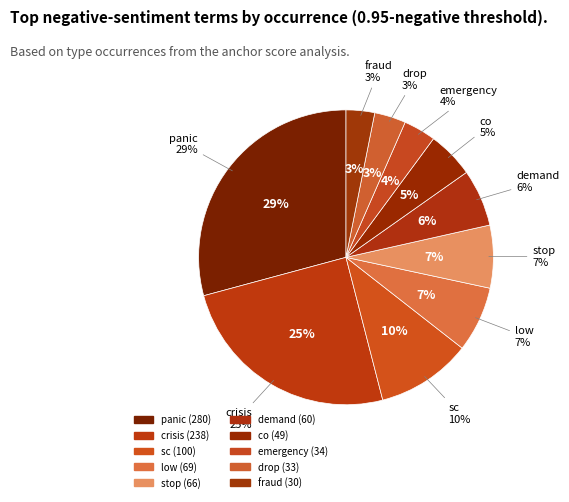

What is the change in value from sc to emergency?

-66